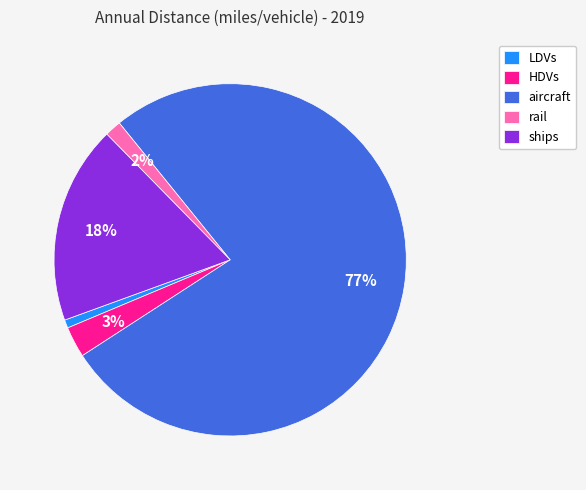

Which category has the biggest portion of the pie?

aircraft